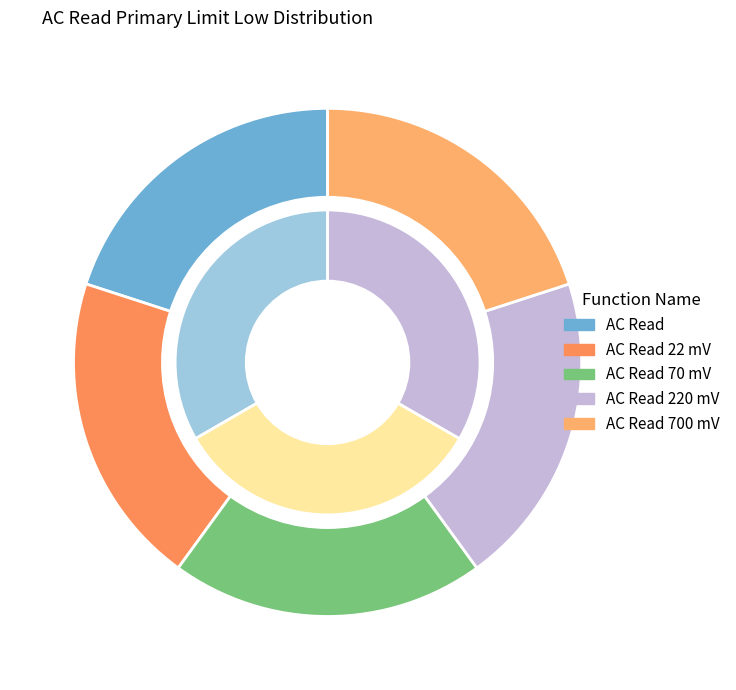

What percentage is the AC Read 700 mV slice, to the nearest percent?

20%